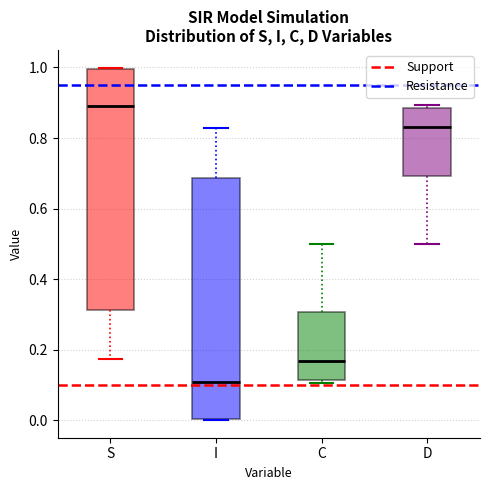

Reading left to right, read every box against the y-axis: the position of its median line, the range the box covers, and the ends of its whiskers. The values are not printed on the chart, so give them approximately, as read against the axis.

S: median 0.90, box 0.32 to 1.00, whiskers 0.18 to 1.00
I: median 0.10, box 0.00 to 0.68, whiskers 0.00 to 0.82
C: median 0.16, box 0.12 to 0.30, whiskers 0.10 to 0.50
D: median 0.84, box 0.70 to 0.88, whiskers 0.50 to 0.90